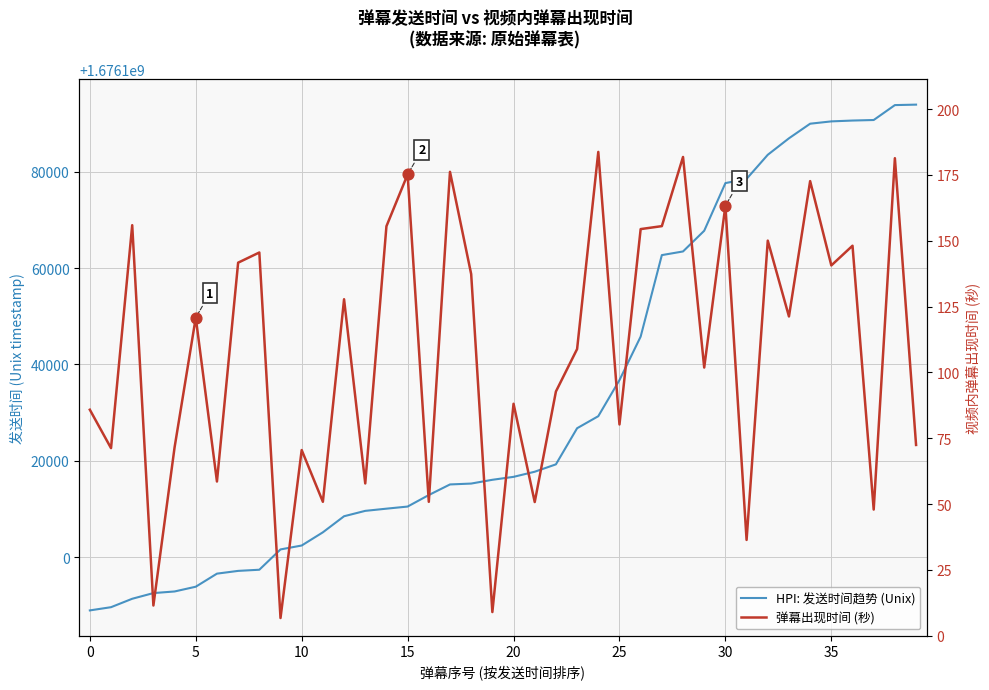

Which series contains the highest Y value?

HPI: 发送时间趋势 (Unix)